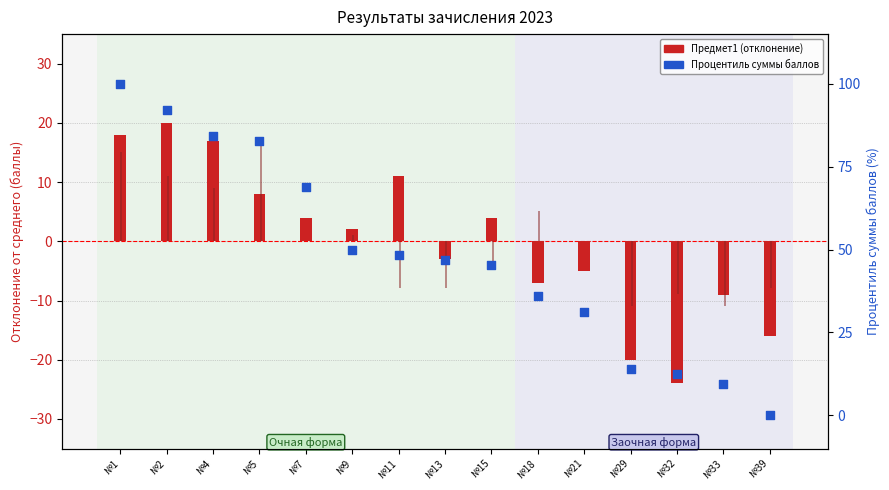

Which series reaches the maximum Y coordinate?

Процентиль (Сумма баллов)